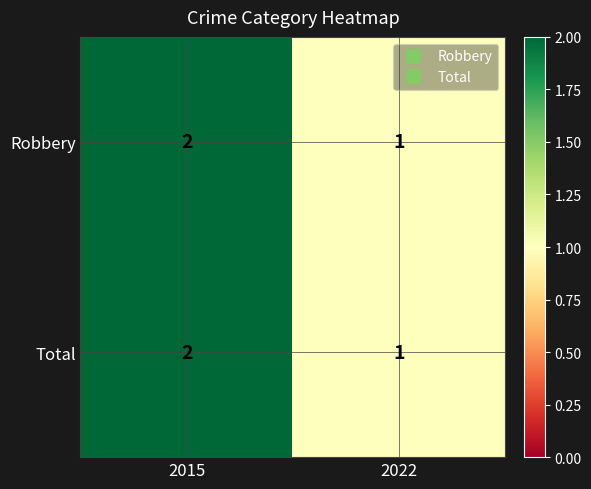

Which category has the lowest value across all series?

2022